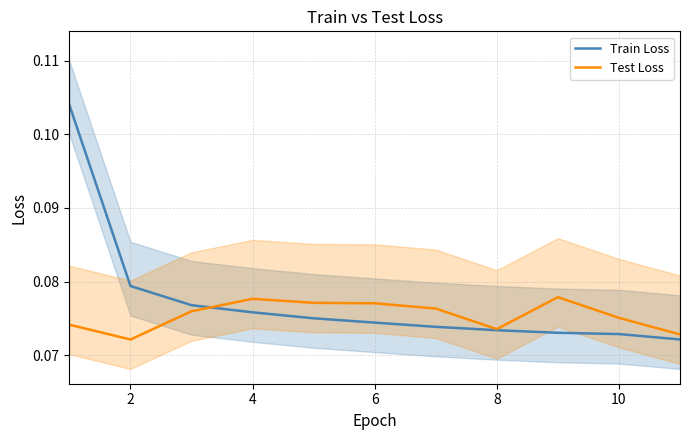

Does the chart have visible grid lines?

Yes